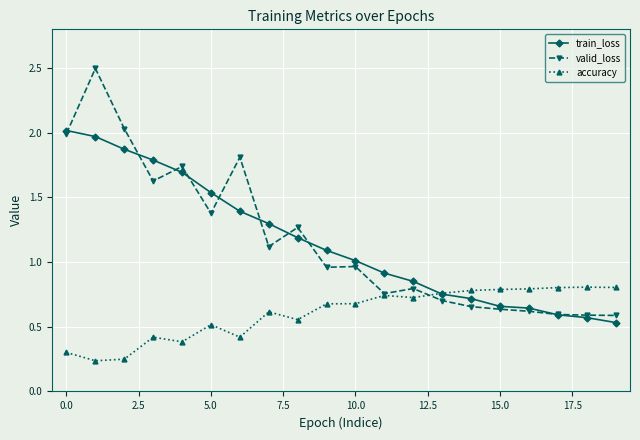

True or false: accuracy has more than 0 interior local peaks.

True